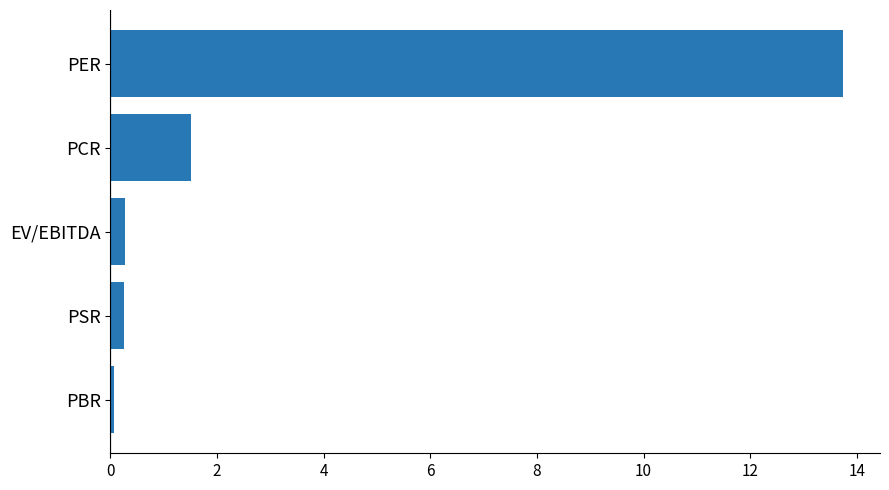

Is it true that the value at PSR is 0.3?

True